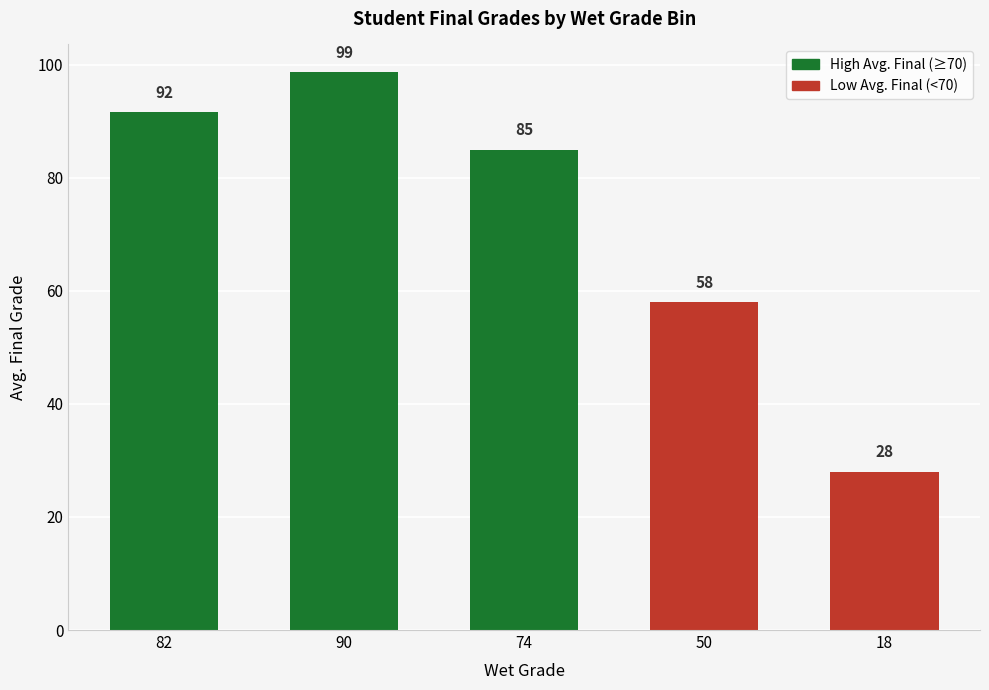

What is the value of the 2nd bar from the left?

98.7